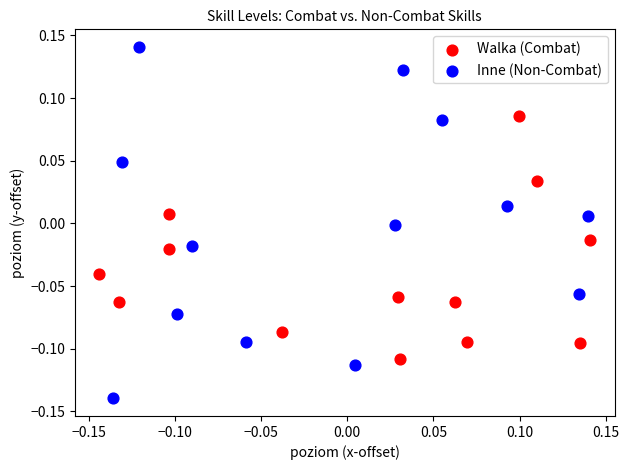

Which series contains the highest Y value?

Inne (Non-Combat)